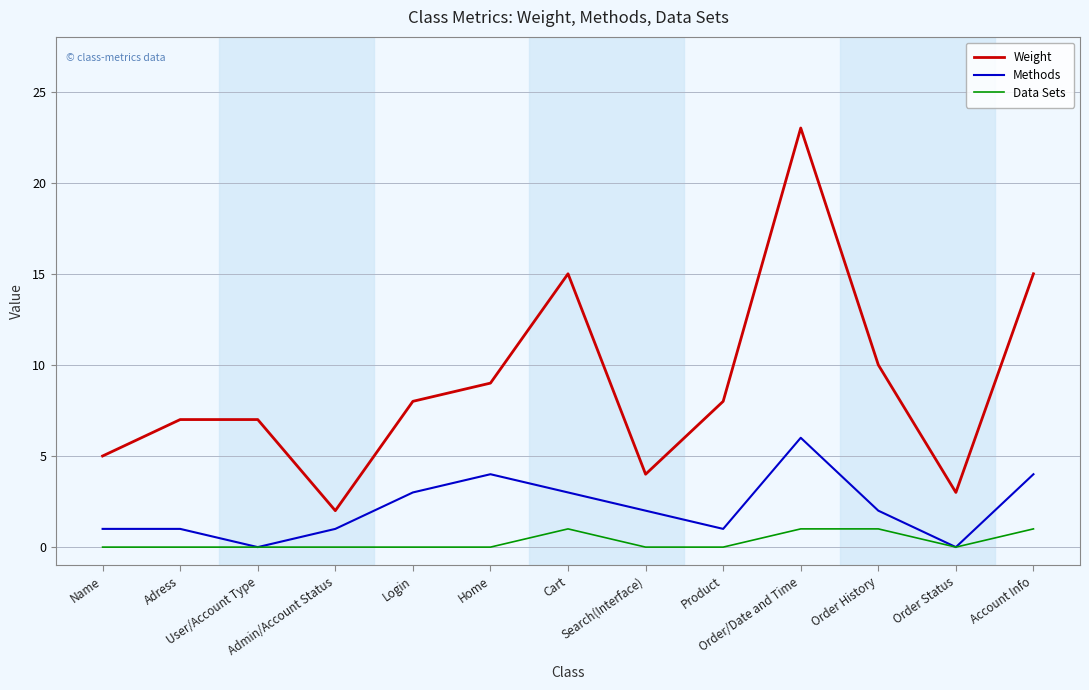

Rank the series by their maximum value, from lowest to highest.

Data Sets, Methods, Weight